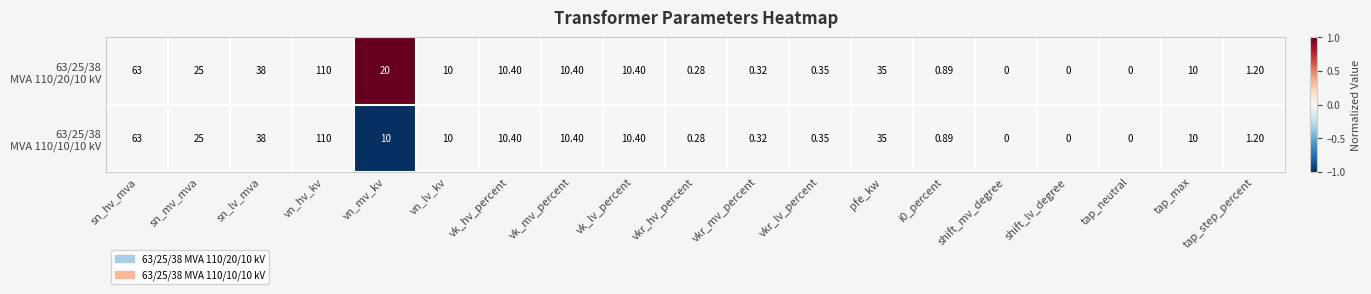

Which label corresponds to the largest value in the chart?

vn_hv_kv